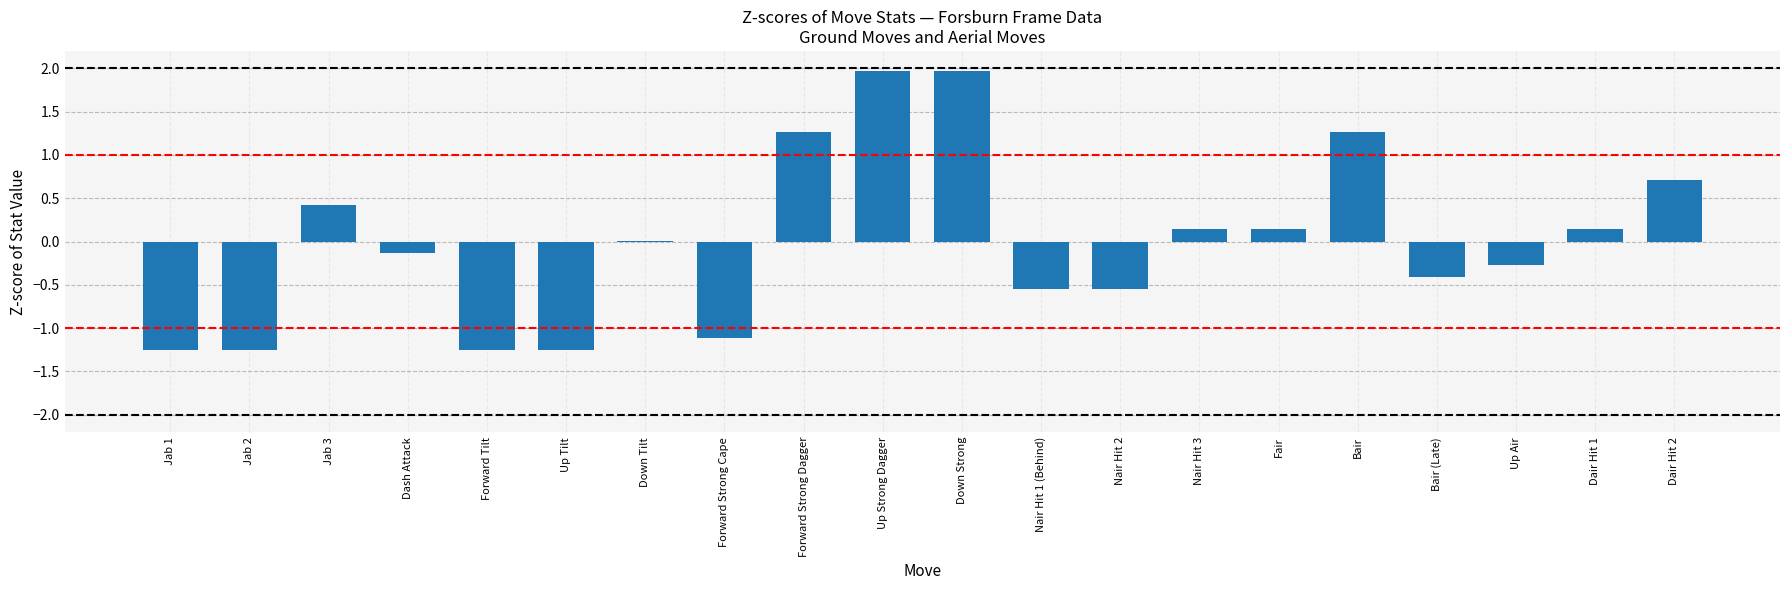

Which has a higher value, Down Tilt or Dash Attack?

Down Tilt